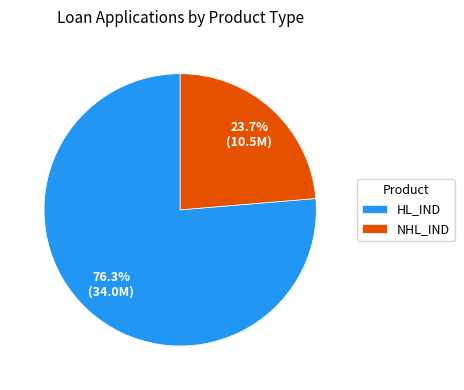

To the nearest percent, what is the combined percentage of NHL_IND and HL_IND?

100%